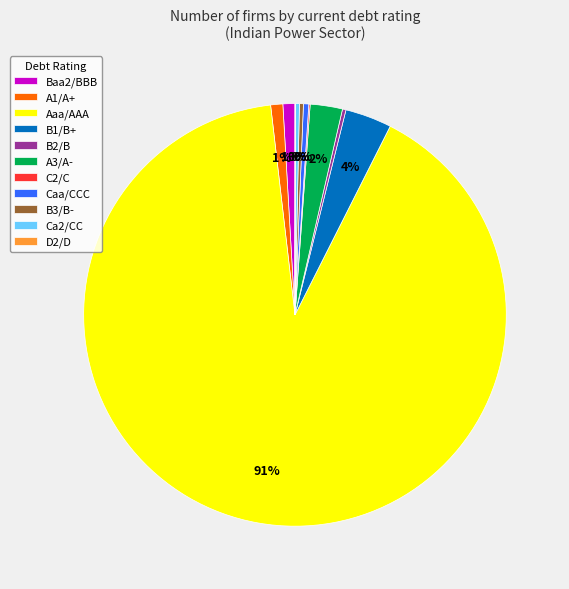

Which category has the biggest portion of the pie?

Aaa/AAA